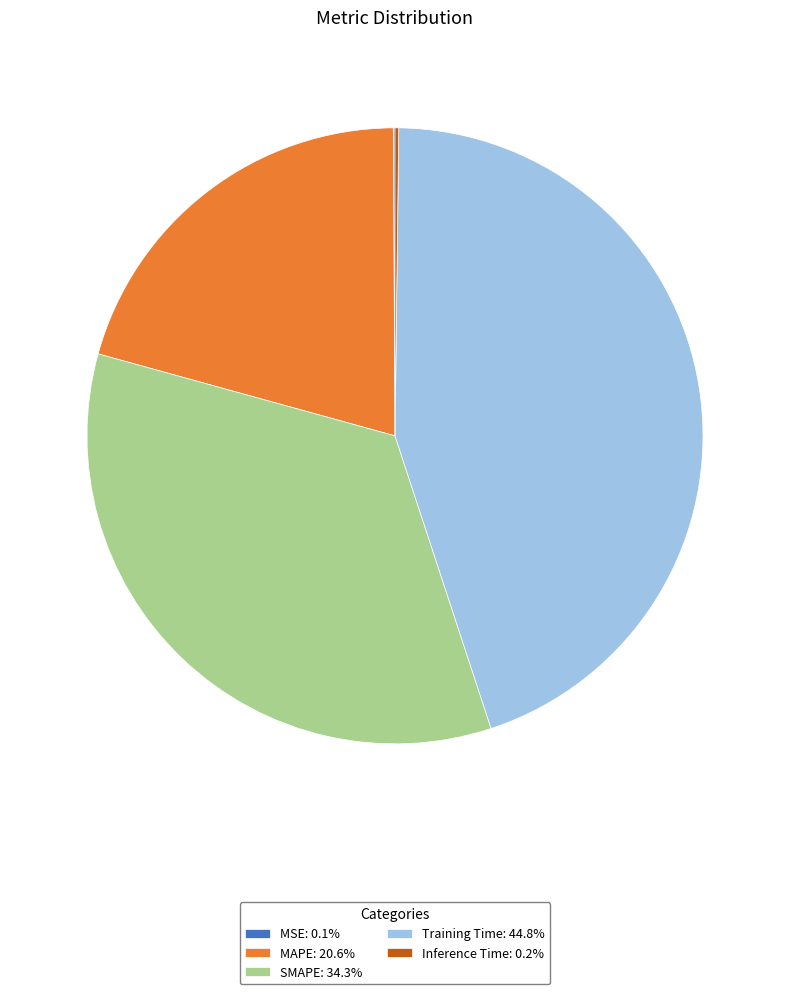

Combined, do Training Time: 44.8% and SMAPE: 34.3% account for over 50%?

Yes